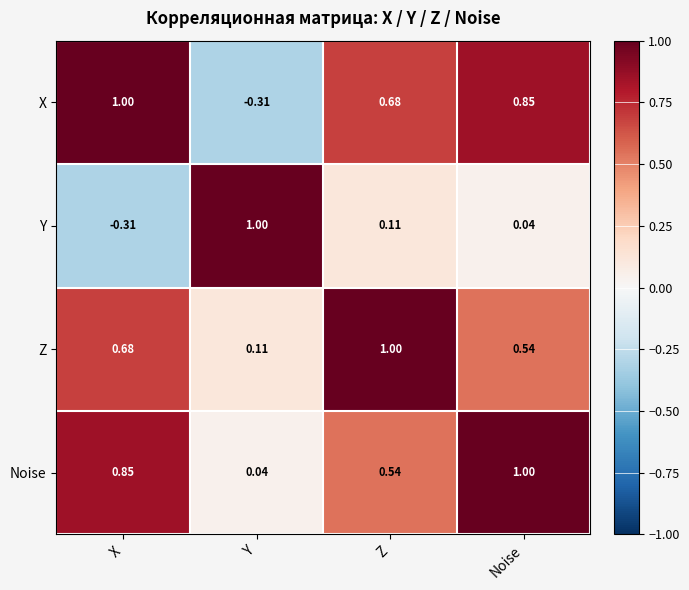

Where is Z nearest to the value 0?

Y